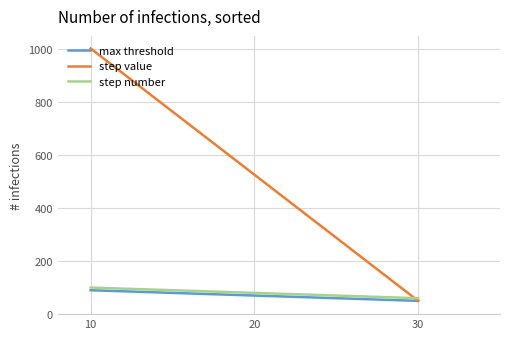

Between 30 and 10, which series saw the biggest shift?

step value